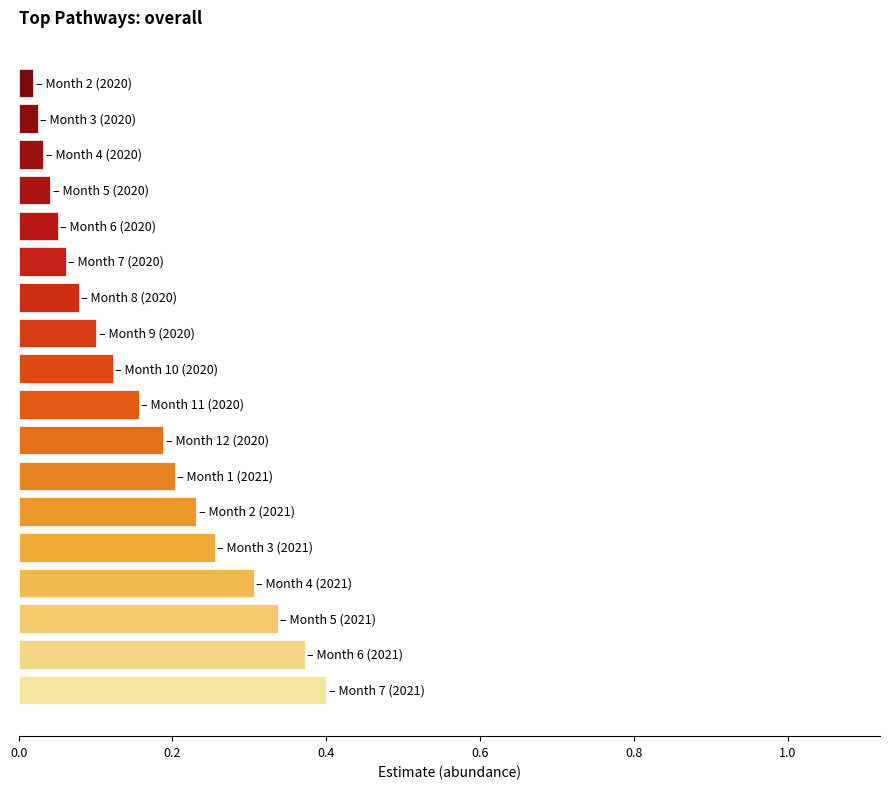

What is the sum of all values?

3.0